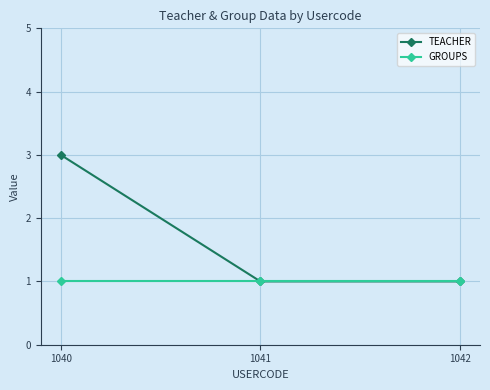

Which series has the largest total across all categories?

TEACHER